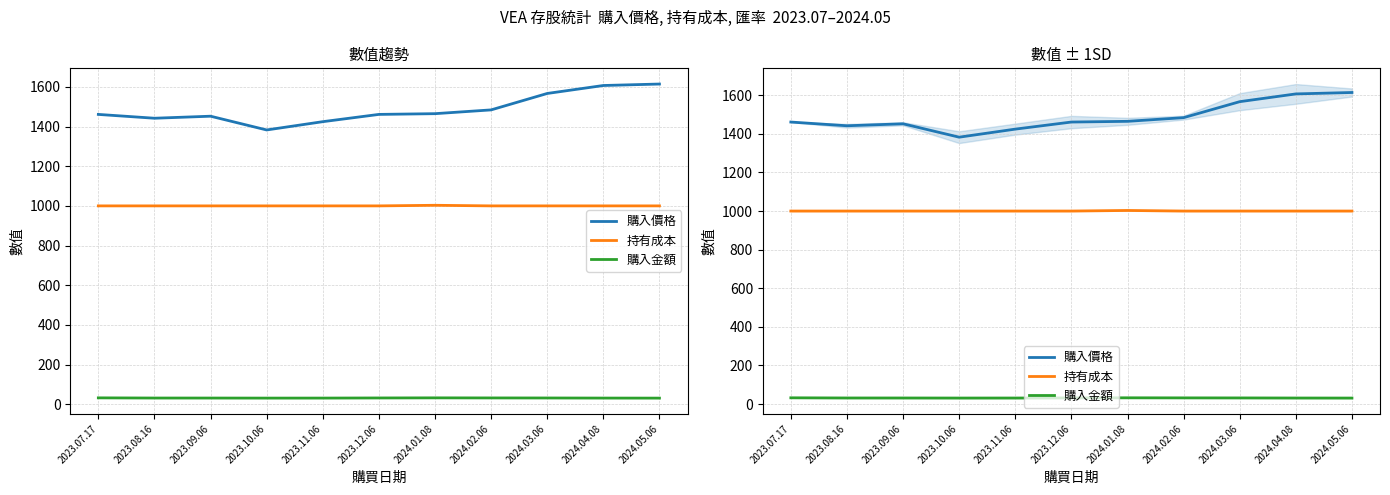

Read the 購入金額 value at 2023.11.06.

31.1